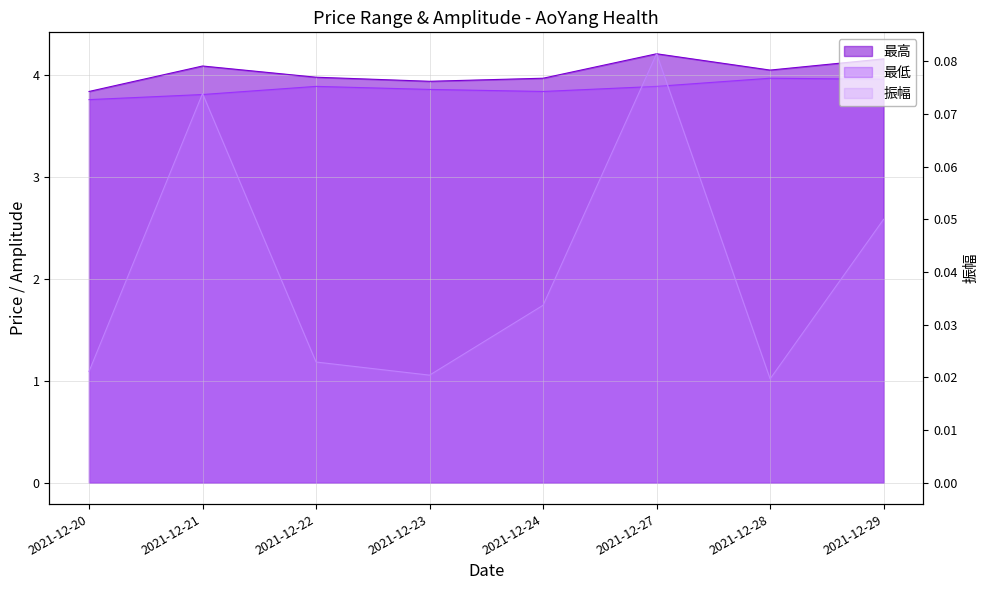

Does the chart have visible grid lines?

Yes